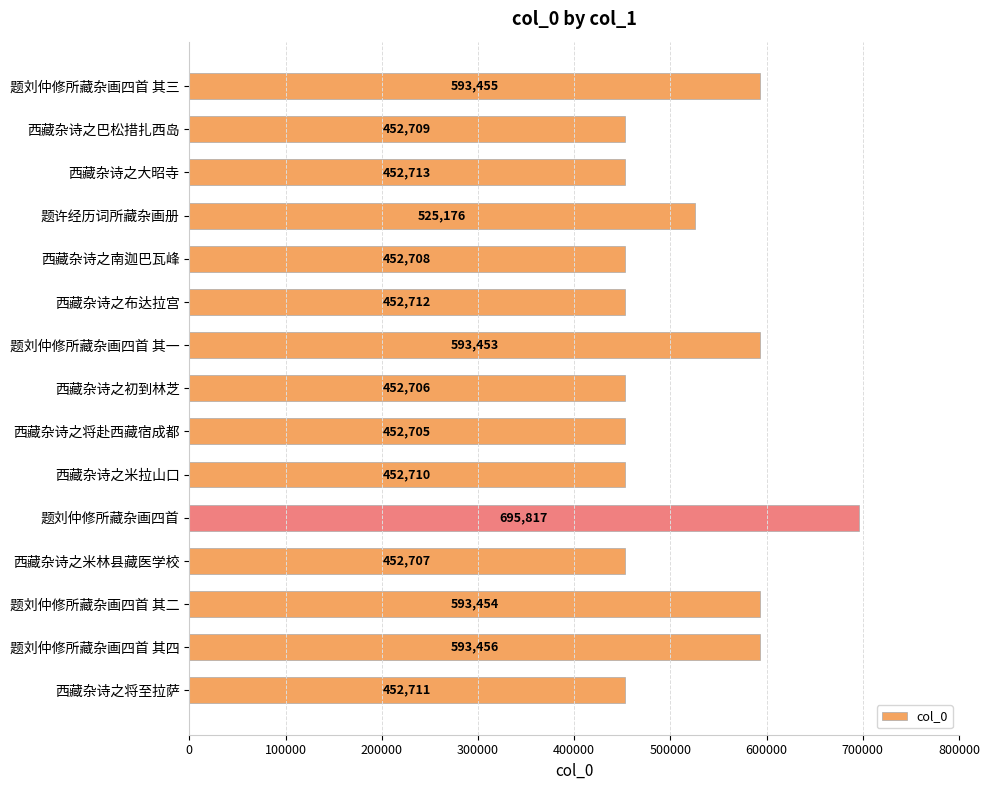

What is the difference between the maximum and minimum values?

243112